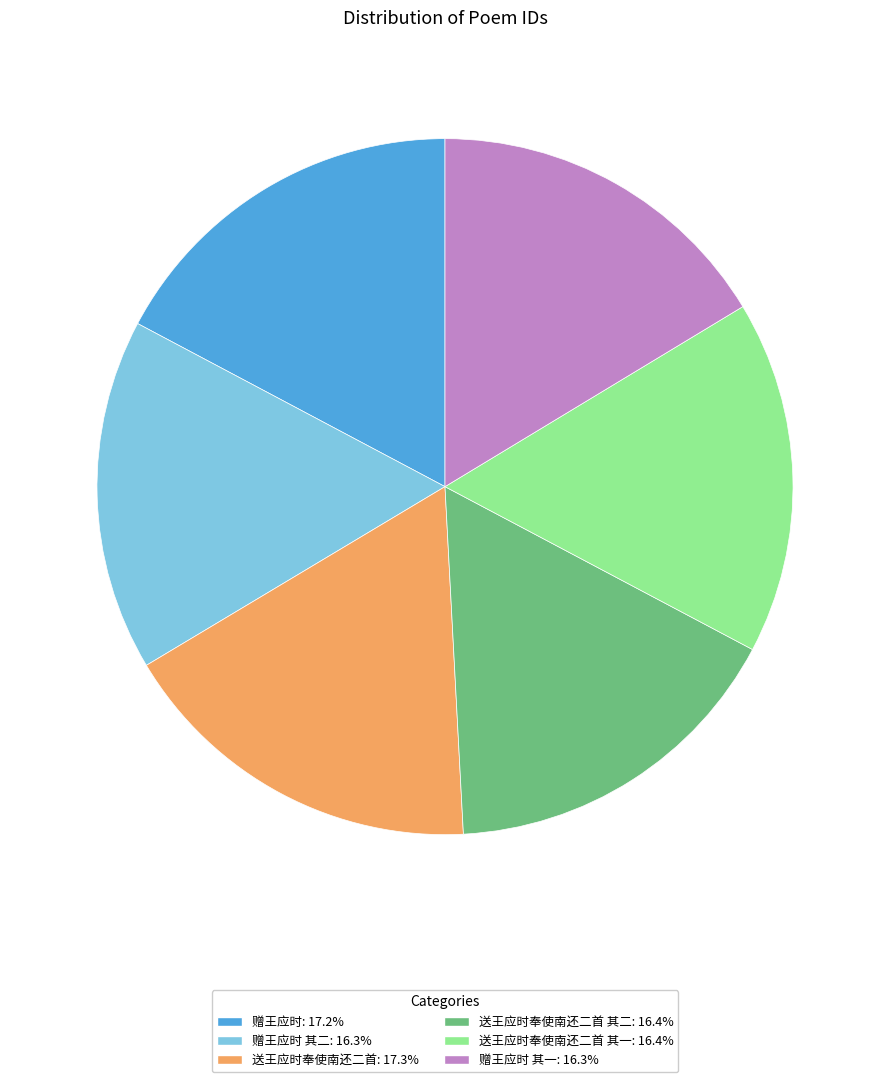

Approximately how many times larger is the value at 赠王应时 其一: 16.3% compared to 赠王应时 其二: 16.3%?

1.0